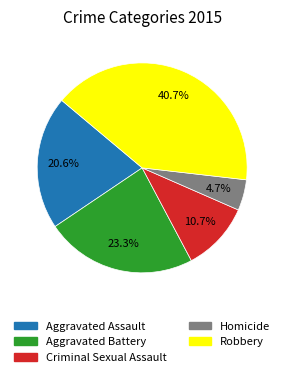

What percentage is the Aggravated Assault slice, to the nearest percent?

21%